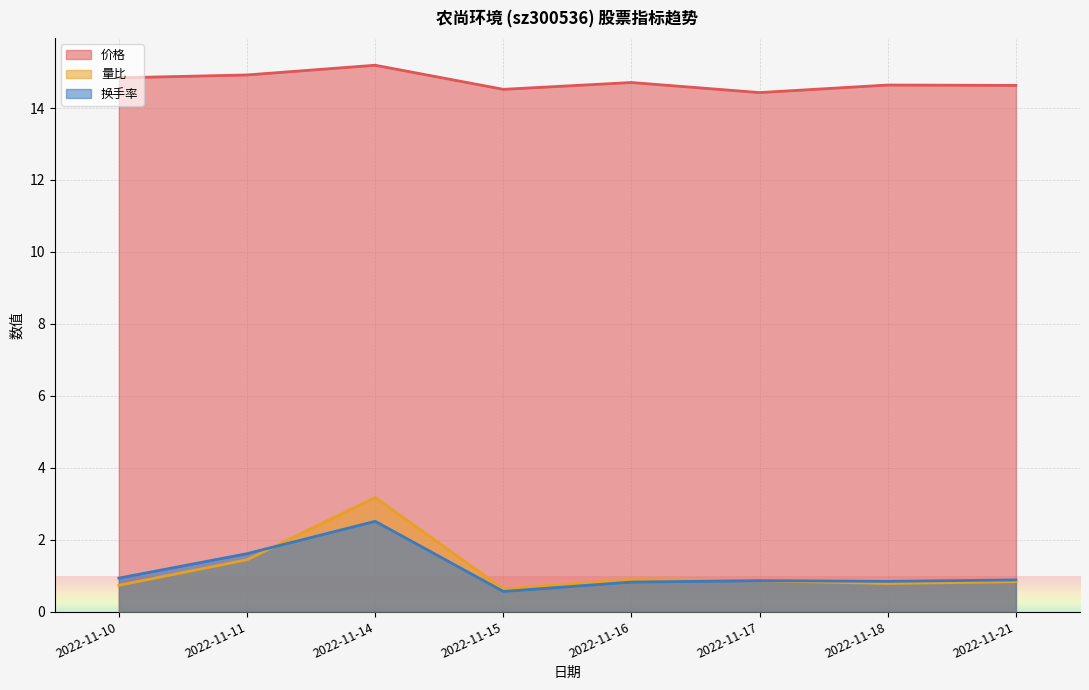

Rank the categories by 价格 value from highest to lowest.

2022-11-14, 2022-11-11, 2022-11-10, 2022-11-16, 2022-11-18, 2022-11-21, 2022-11-15, 2022-11-17